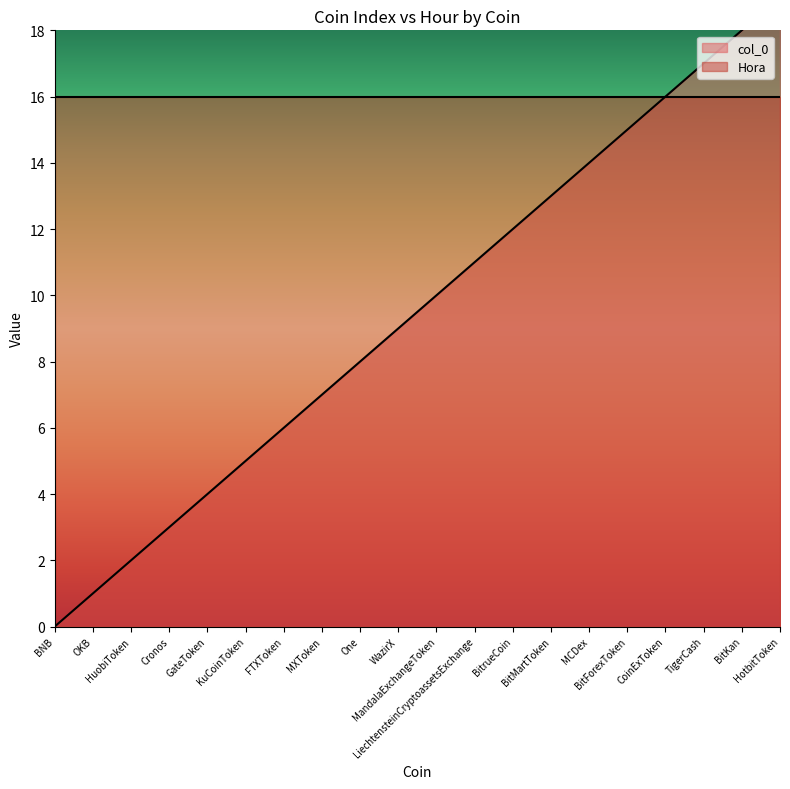

How many values are below 10?

10